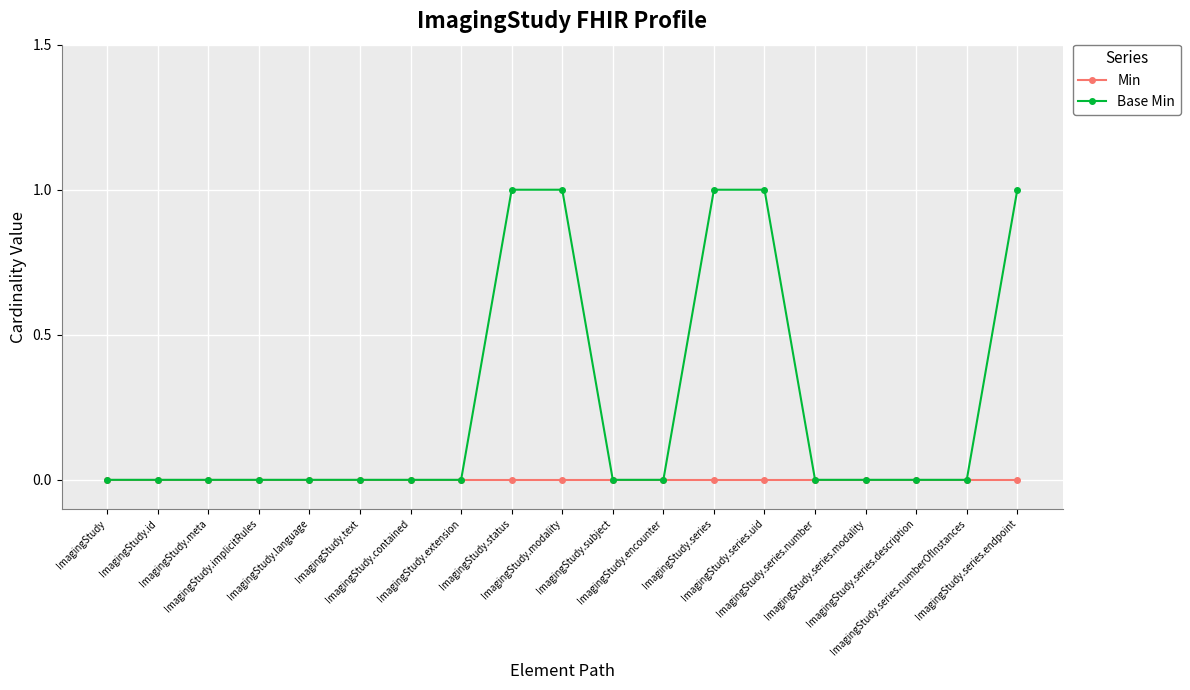

The value of Base Min at ImagingStudy.contained is 0. True or false?

True